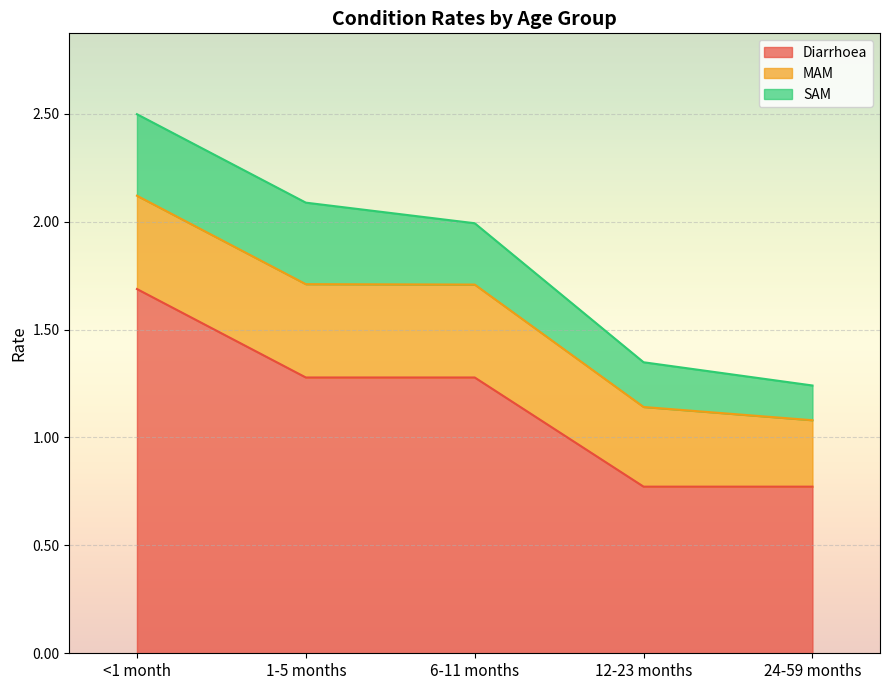

Read the SAM value at 6-11 months.

0.3